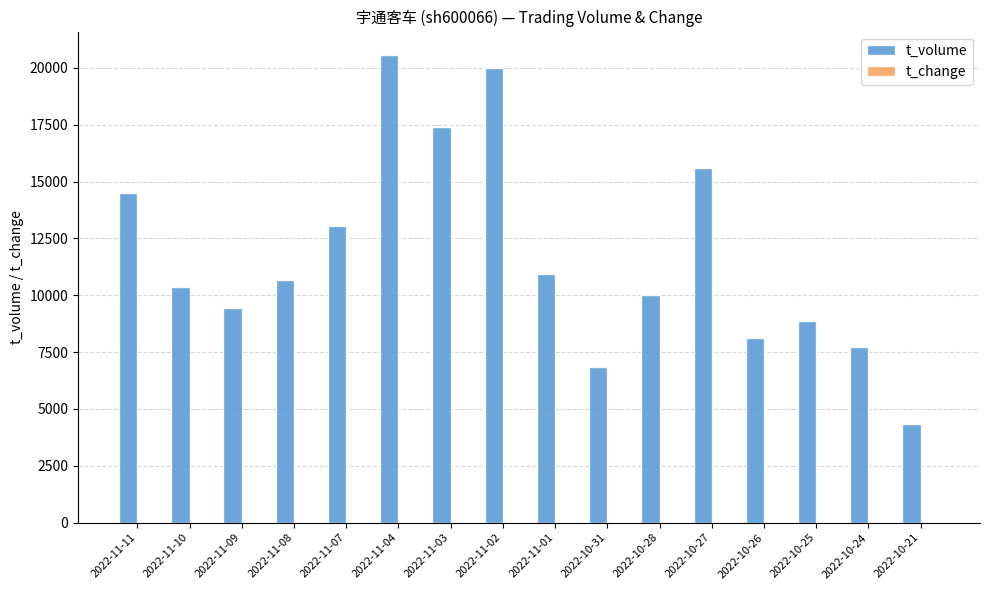

What is the highest value of the t_volume series?

20564.0